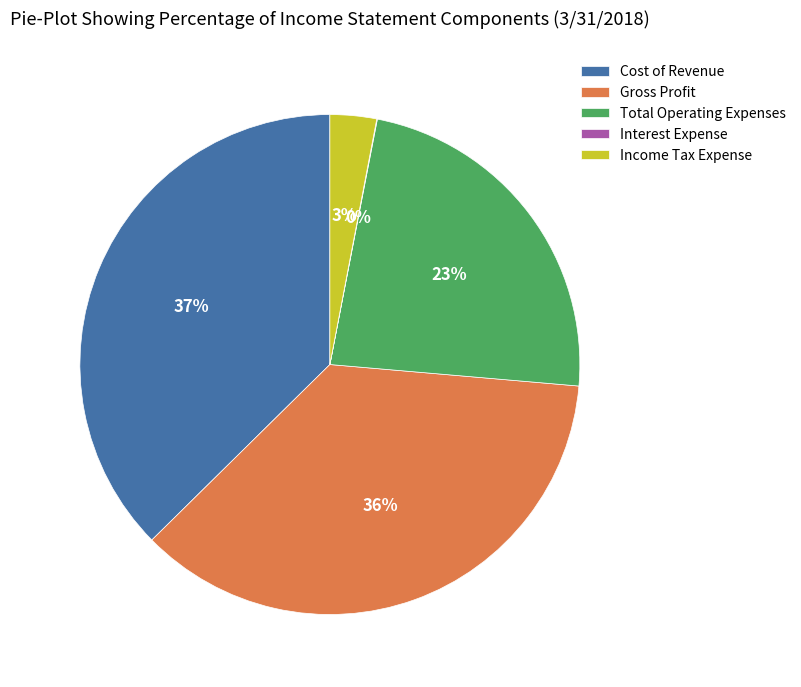

Combined, do Income Tax Expense and Total Operating Expenses account for over 50%?

No